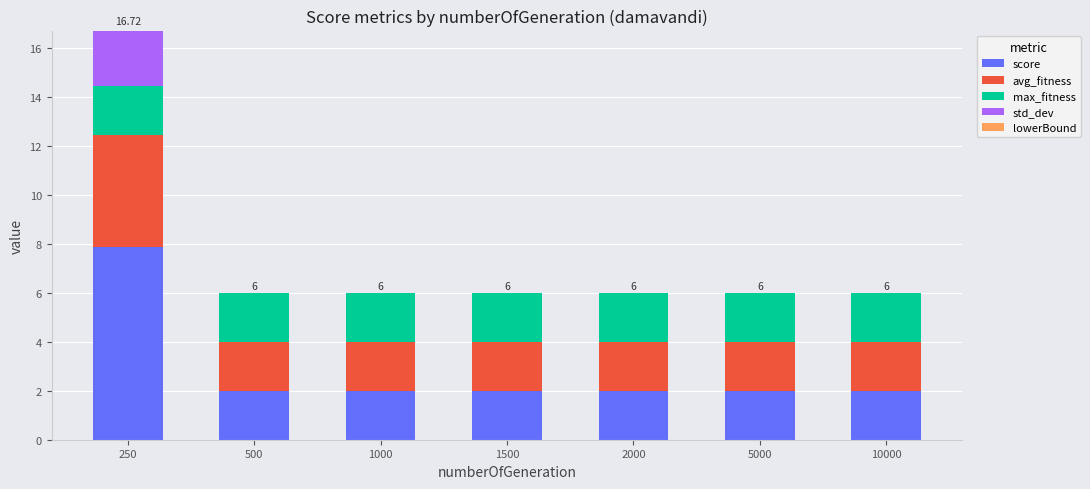

At which category is the sum across all series the highest?

250